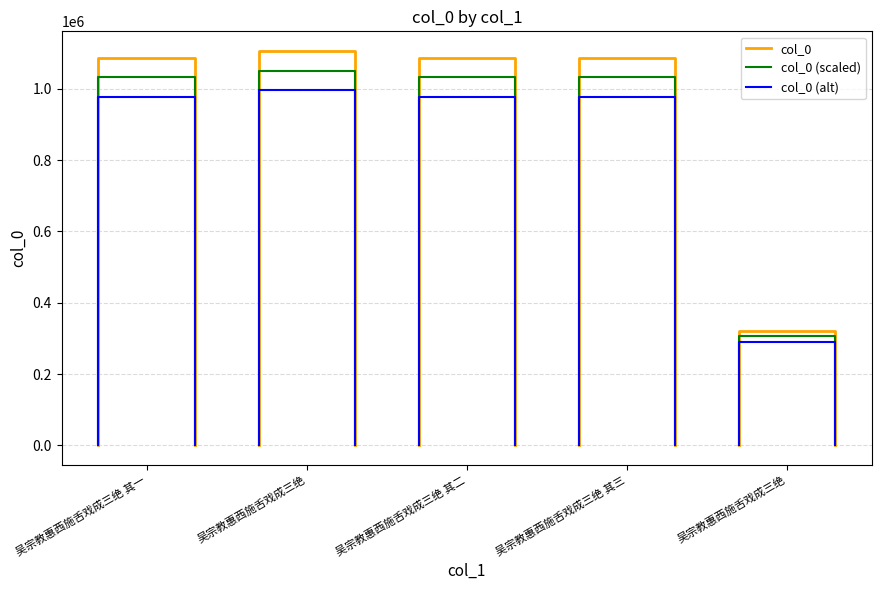

True or false: col_0 (scaled) and col_0 intersect in this chart.

False